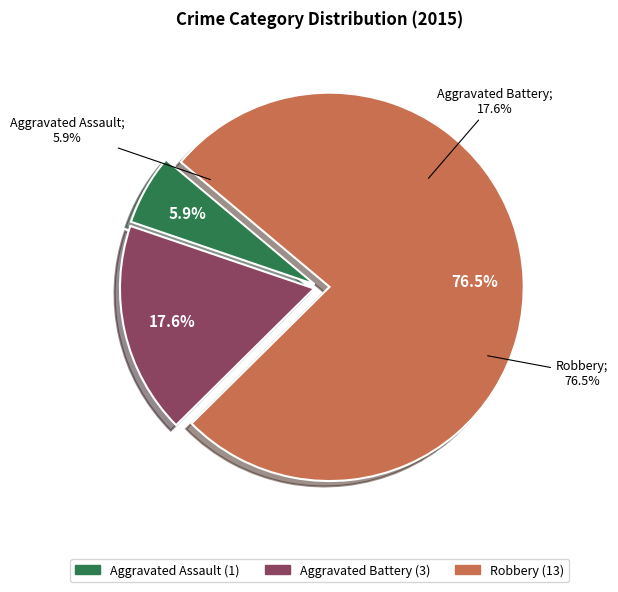

The Aggravated Battery slice represents 7% of the pie. True or false?

False